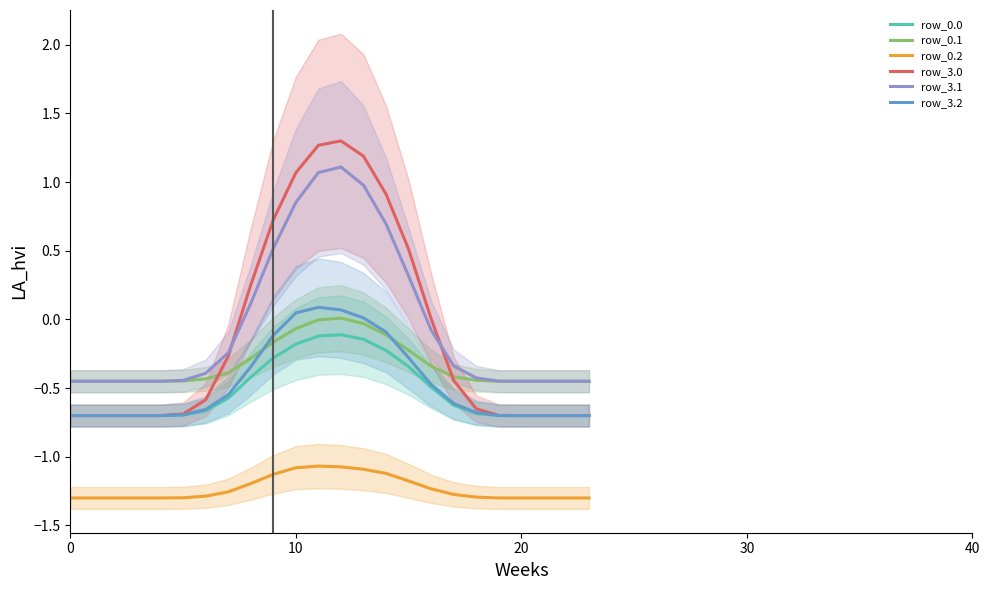

Which category has the highest value in the row_3.0 series?

12